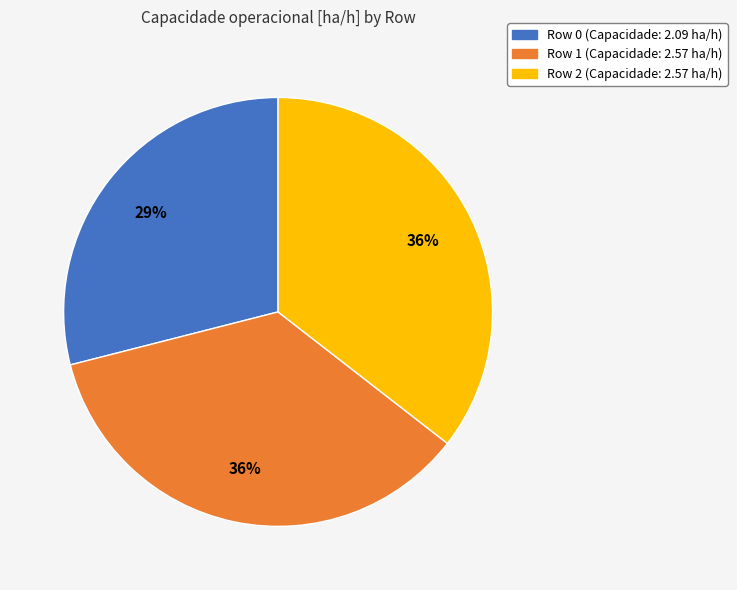

To the nearest percent, what is the average slice percentage?

33%